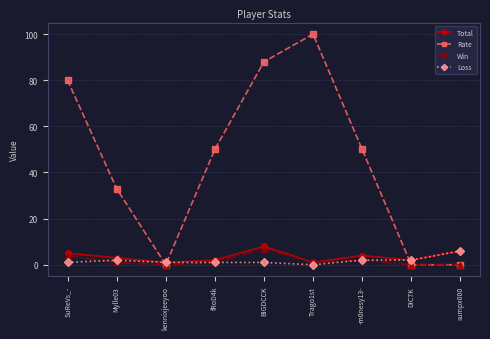

The value of Total at SuReVs_- is 1. True or false?

False